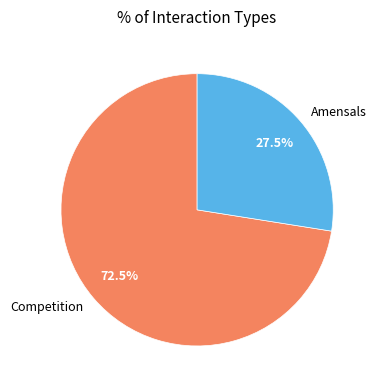

Which slice represents more than half of the pie?

Competition